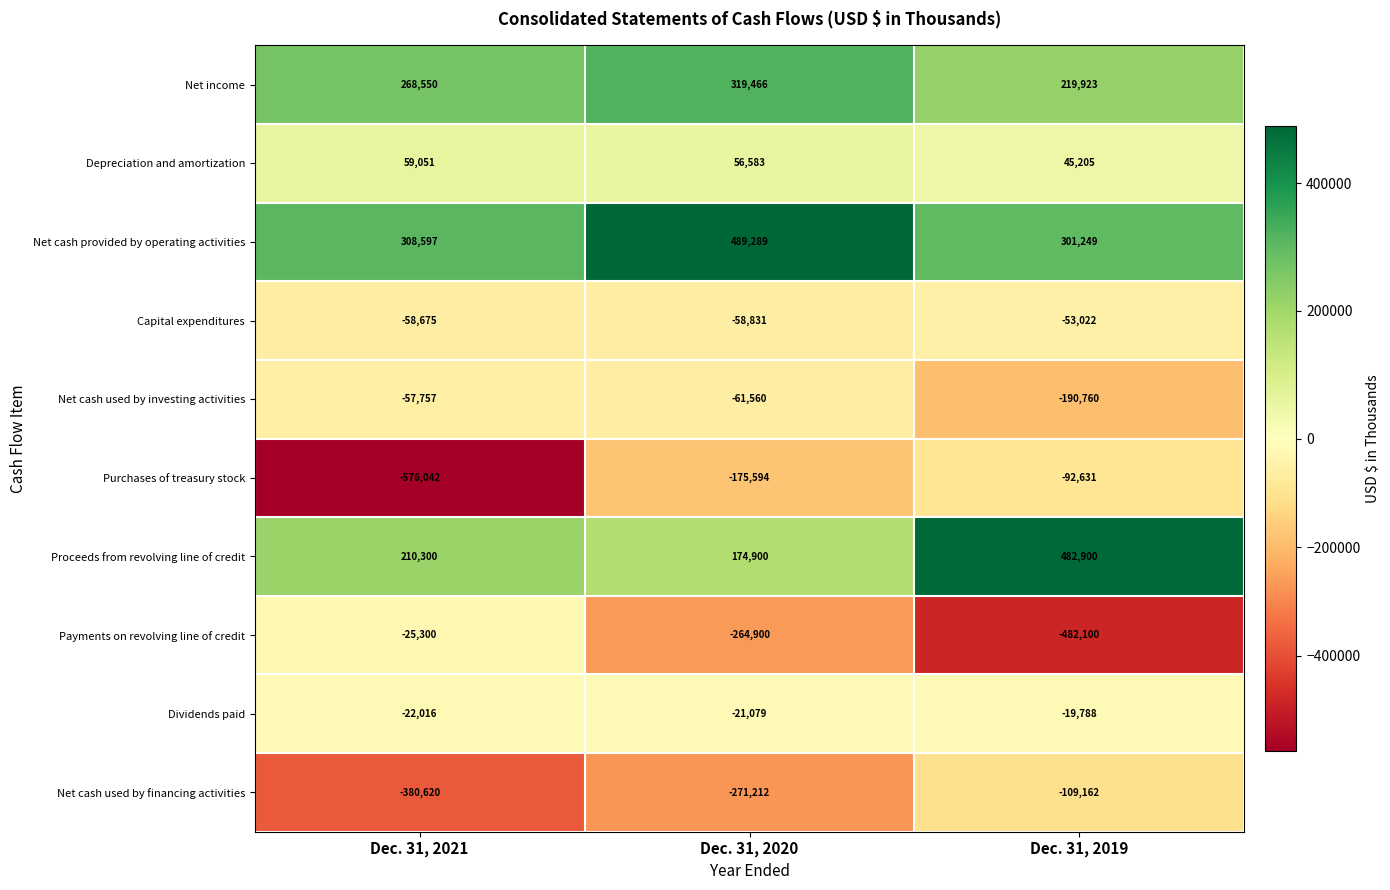

At which category does the chart reach its minimum across all series?

Dec. 31, 2021